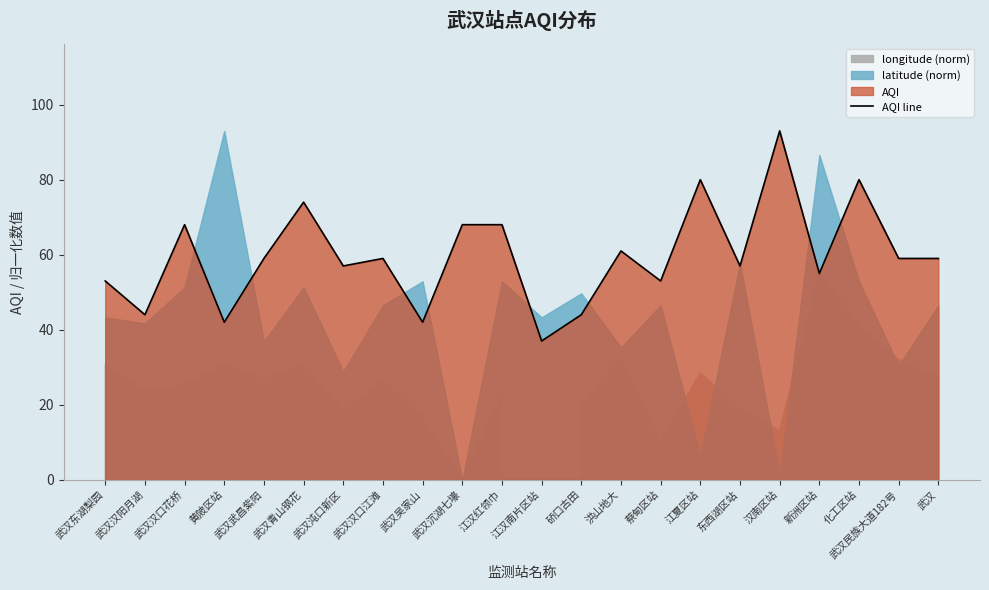

Which has a higher value, 武汉东湖梨园 or 东西湖区站?

东西湖区站